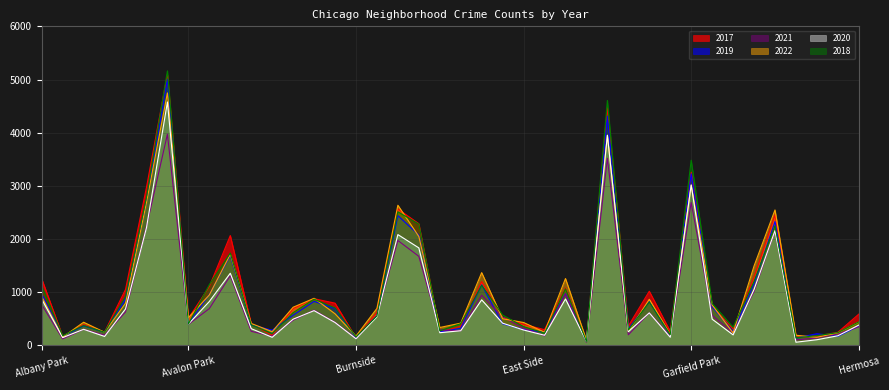

Where is the first local maximum for 2020?

Archer Heights